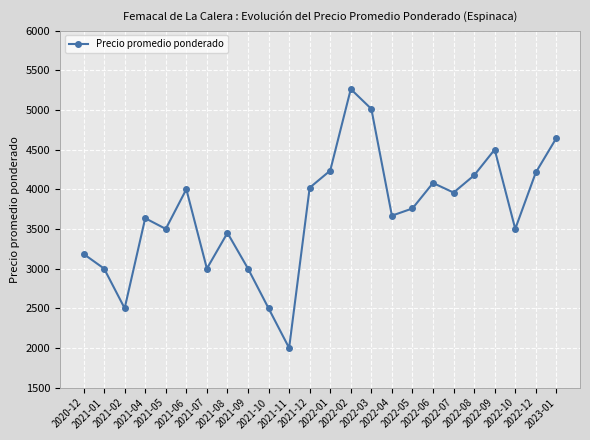

How many interior local peaks (higher than both neighbors) does the data have?

6